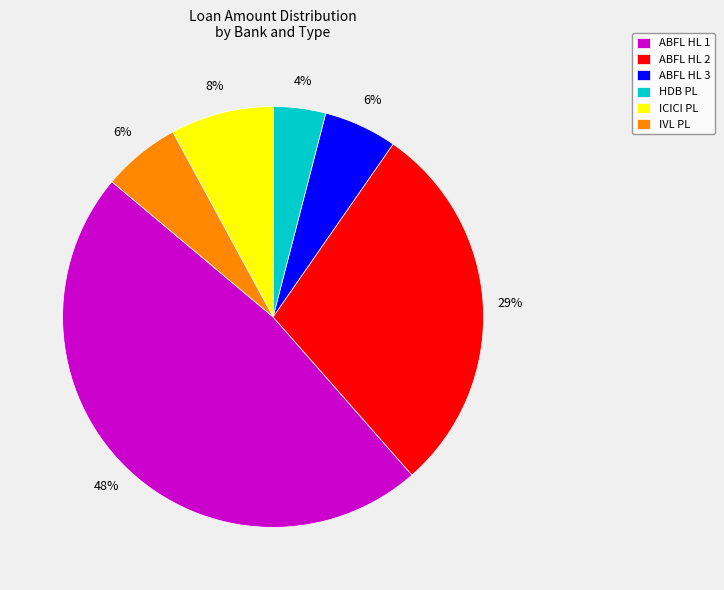

What is the smallest slice in the pie chart?

HDB PL